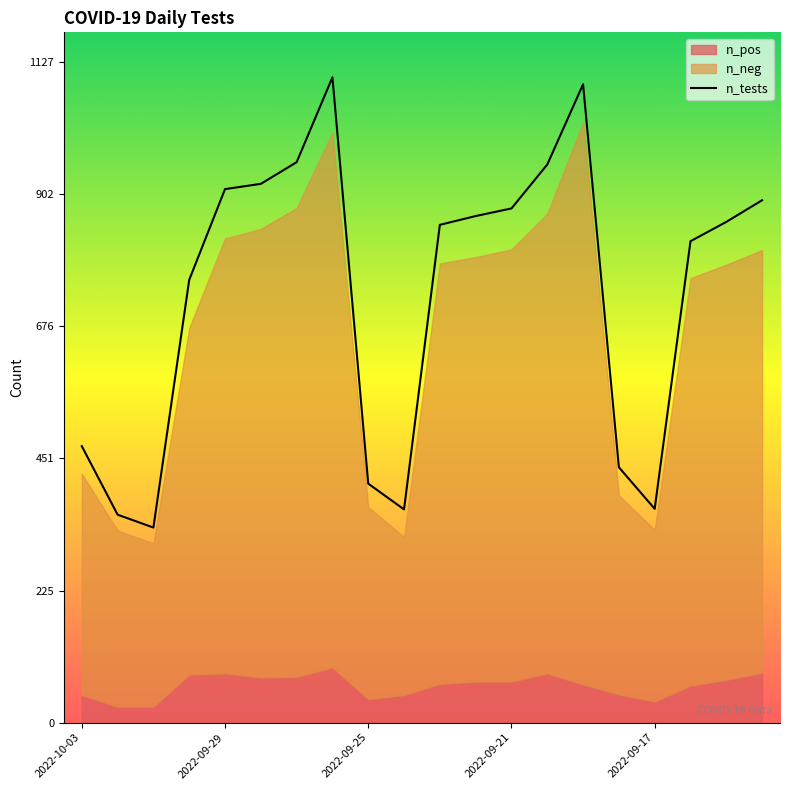

Which category has the highest value across all series?

7